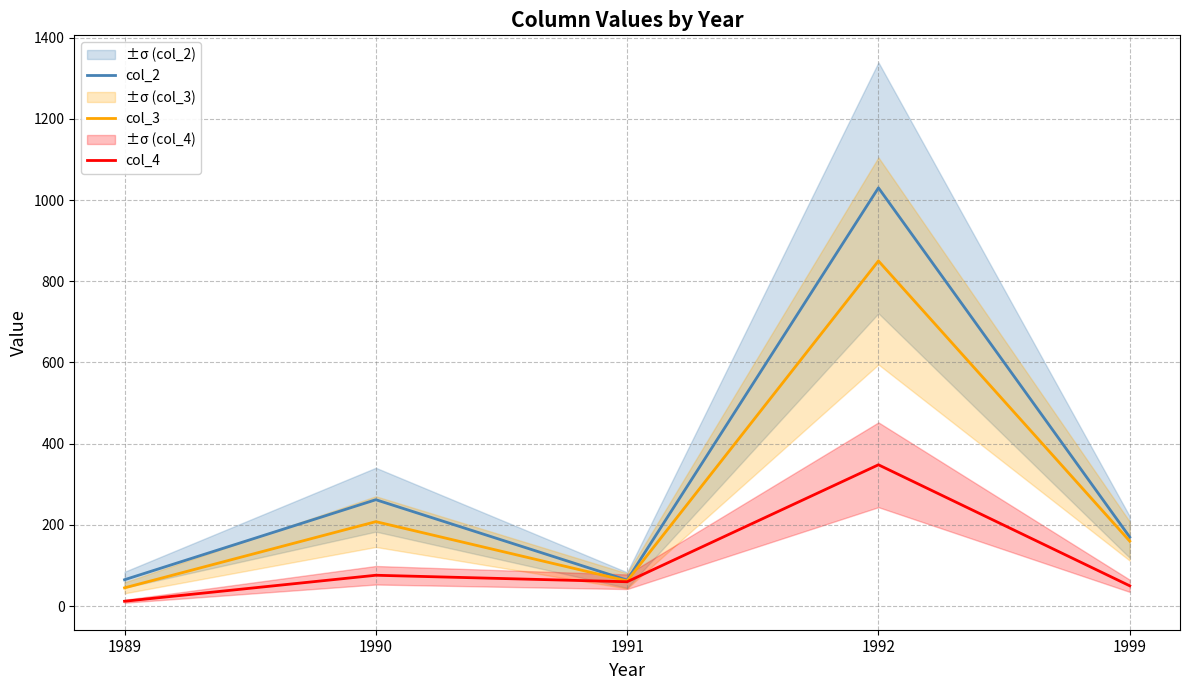

True or false: col_4 has more than 2 interior local peaks.

False